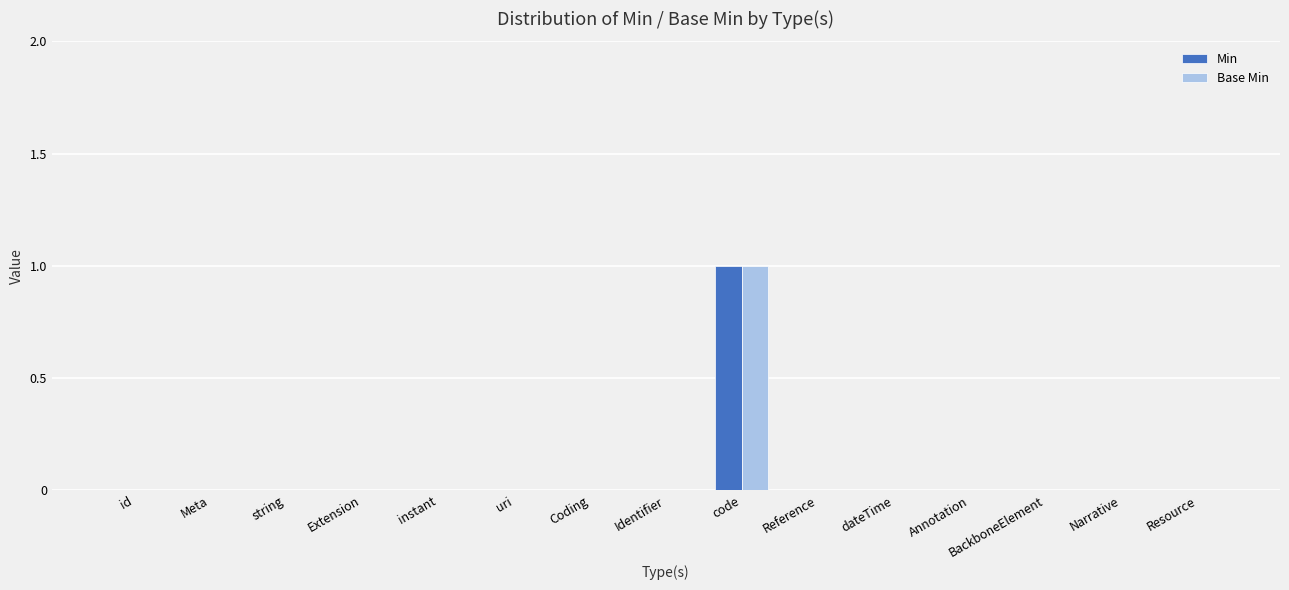

What is the maximum value for Base Min?

1